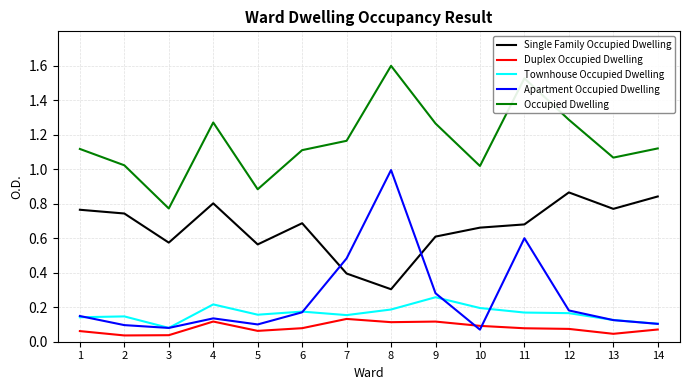

Does the chart display data point markers on the line(s)?

No